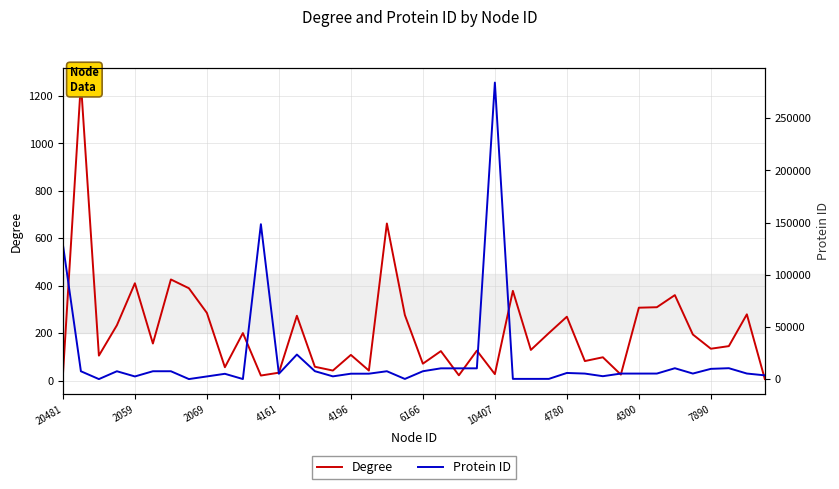

List the series in order of their overall mean, highest first.

Protein ID, Degree